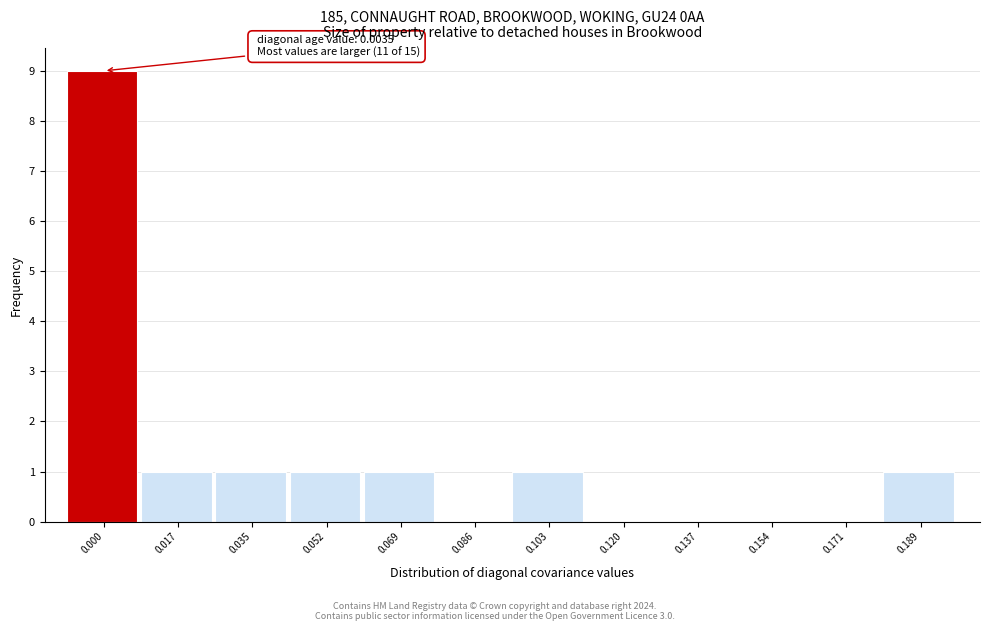

Reading right to left, what are all the values shown in this chart?

0.189=1	0.171=0	0.154=0	0.137=0	0.120=0	0.103=1	0.086=0	0.069=1	0.052=1	0.035=1	0.017=1	0.000=9